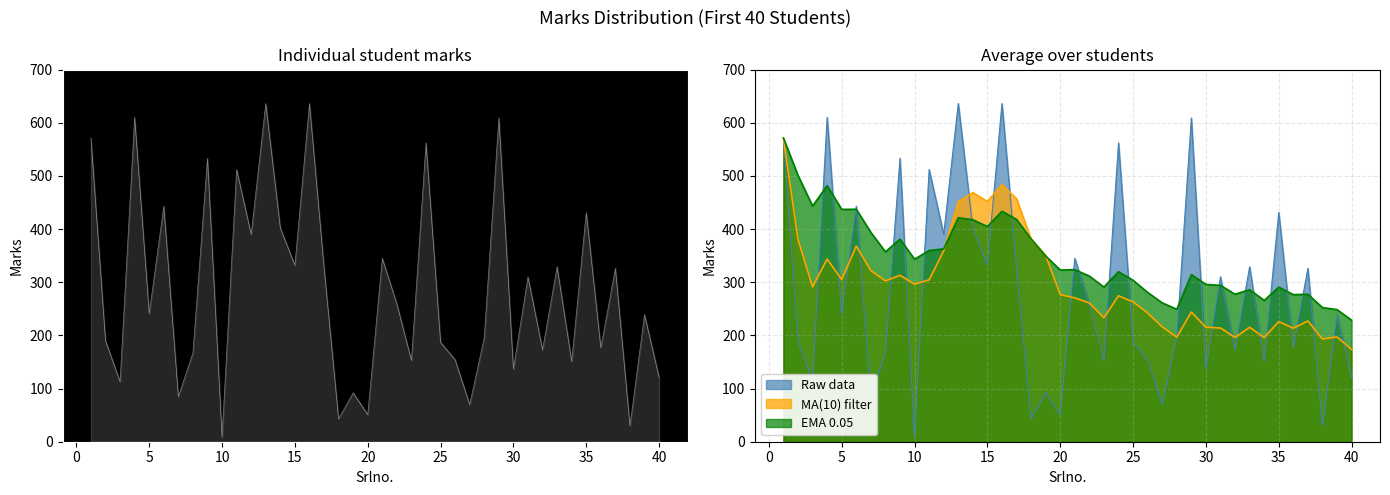

Reading left to right, list all the values displayed in this chart.

Marks: 571.0	190.0	113.0	610.0	241.0	443.0	85.0	167.0	533.0	9.0	512.0	390.0	636.0	402.0	332.0	636.0	328.0	43.0	92.0	51.0	345.0	259.0	153.0	562.0	187.0	154.0	70.0	196.0	609.0	137.0	310.0	173.0	329.0	151.0	431.0	177.0	326.0	30.0	239.0	121.0
MA10: 571.0	380.5	291.3	343.5	305.0	368.0	322.0	302.5	313.0	296.3	304.5	358.8	451.5	468.5	451.8	483.5	457.0	381.0	350.3	276.7	270.5	261.0	233.2	274.5	263.1	242.3	216.1	196.7	243.9	215.3	213.9	196.1	215.3	196.0	225.9	213.5	227.1	193.2	197.1	173.6
EMA: 571.0	500.9	443.3	481.7	437.0	437.2	393.8	357.1	381.1	343.3	359.6	362.7	421.2	417.5	404.8	433.4	418.1	381.4	349.3	323.0	323.6	311.5	290.9	319.8	303.6	280.8	261.2	249.1	314.3	295.9	294.1	277.4	285.9	265.8	290.7	276.6	277.4	252.3	248.5	228.6